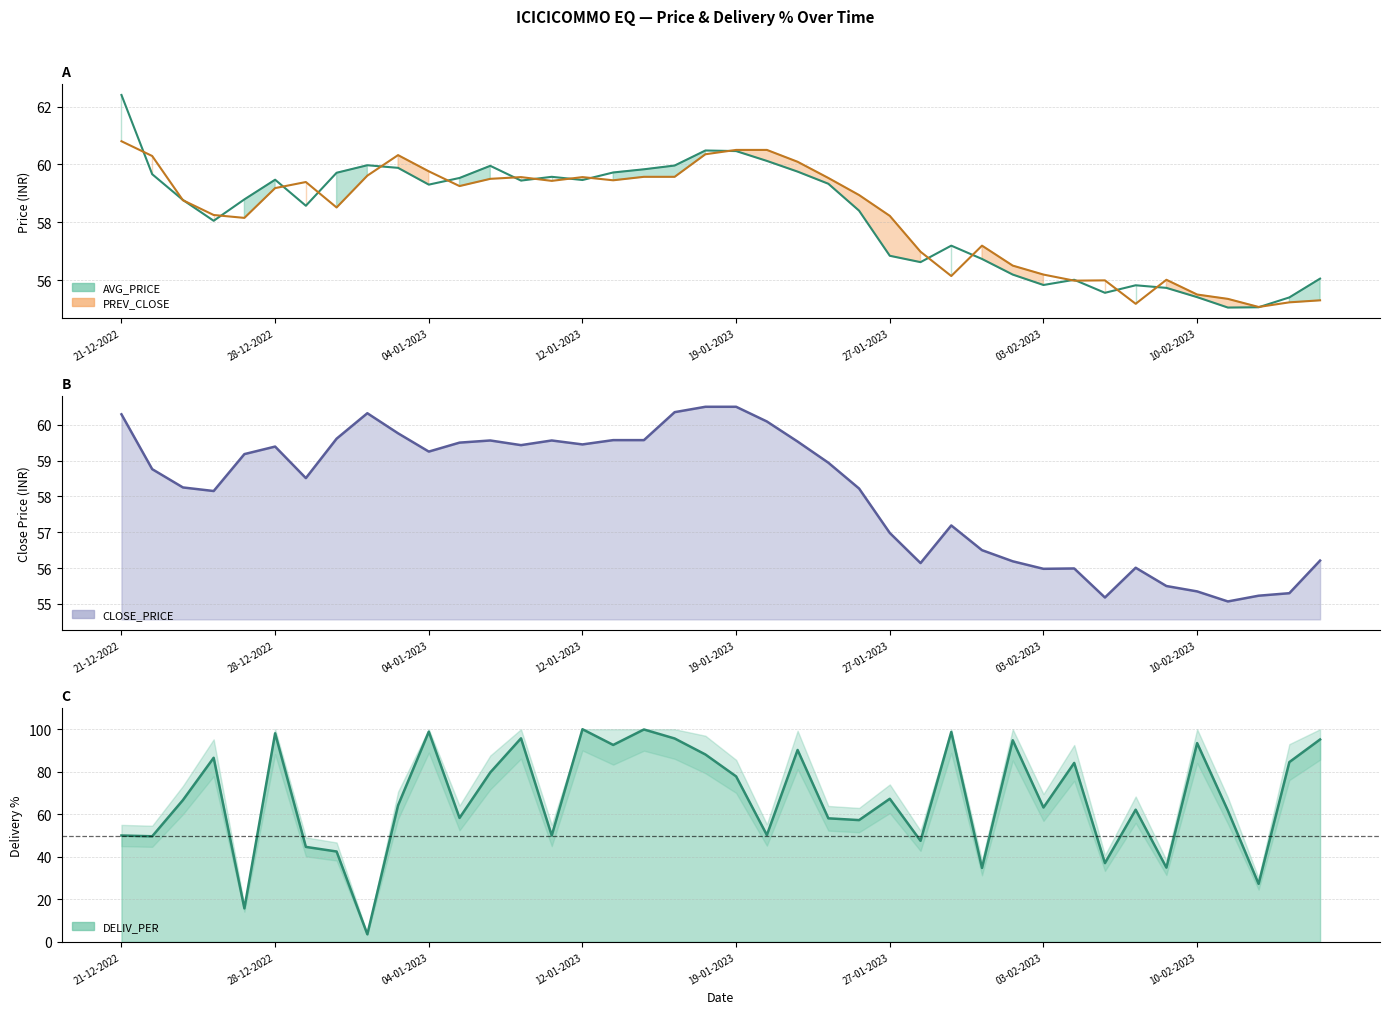

How many data points in PREV_CLOSE line are above 59?

20